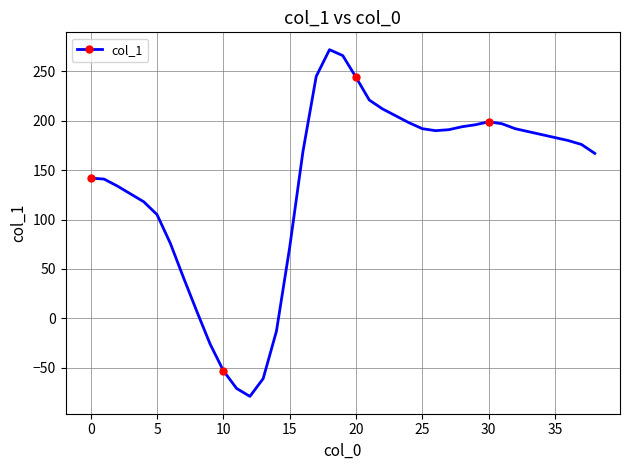

What is the value of the 35th point from the left?

186